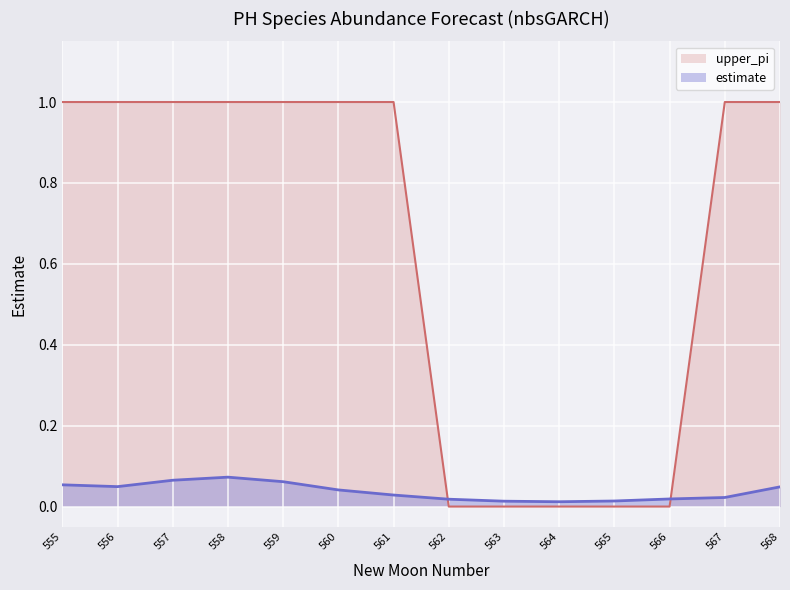

At 562, list the series in order from smallest to largest.

upper_pi, estimate